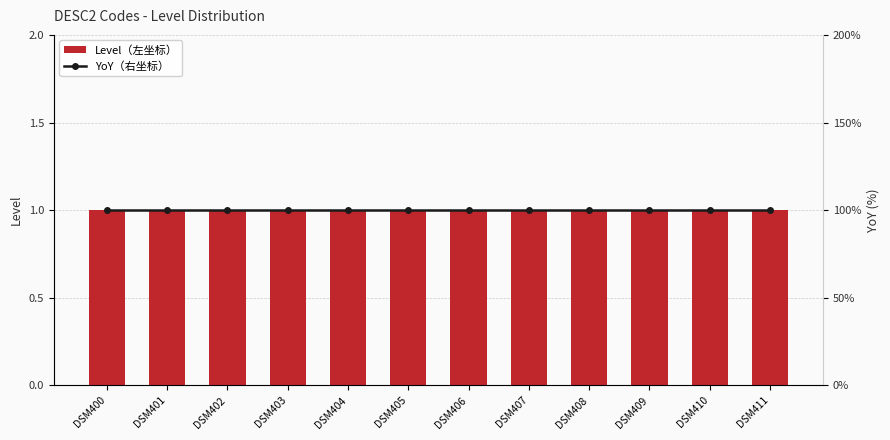

Reading left to right, transcribe all the data shown in this chart.

Level（左坐标）: DSM400=1	DSM401=1	DSM402=1	DSM403=1	DSM404=1	DSM405=1	DSM406=1	DSM407=1	DSM408=1	DSM409=1	DSM410=1	DSM411=1
YoY（右坐标）: DSM400=100	DSM401=100	DSM402=100	DSM403=100	DSM404=100	DSM405=100	DSM406=100	DSM407=100	DSM408=100	DSM409=100	DSM410=100	DSM411=100